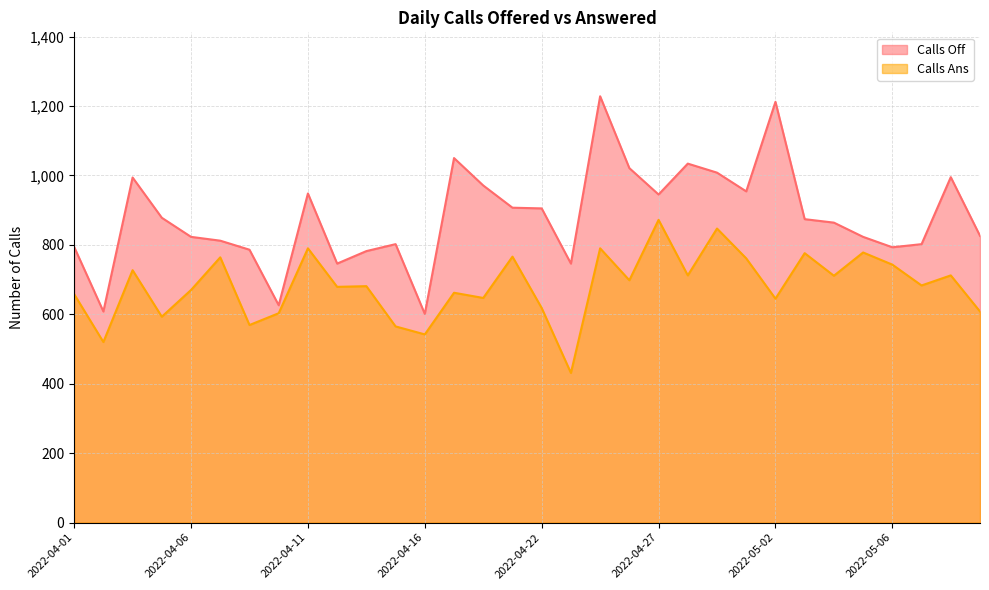

Which category has the highest value in the Calls Ans series?

2022-04-27